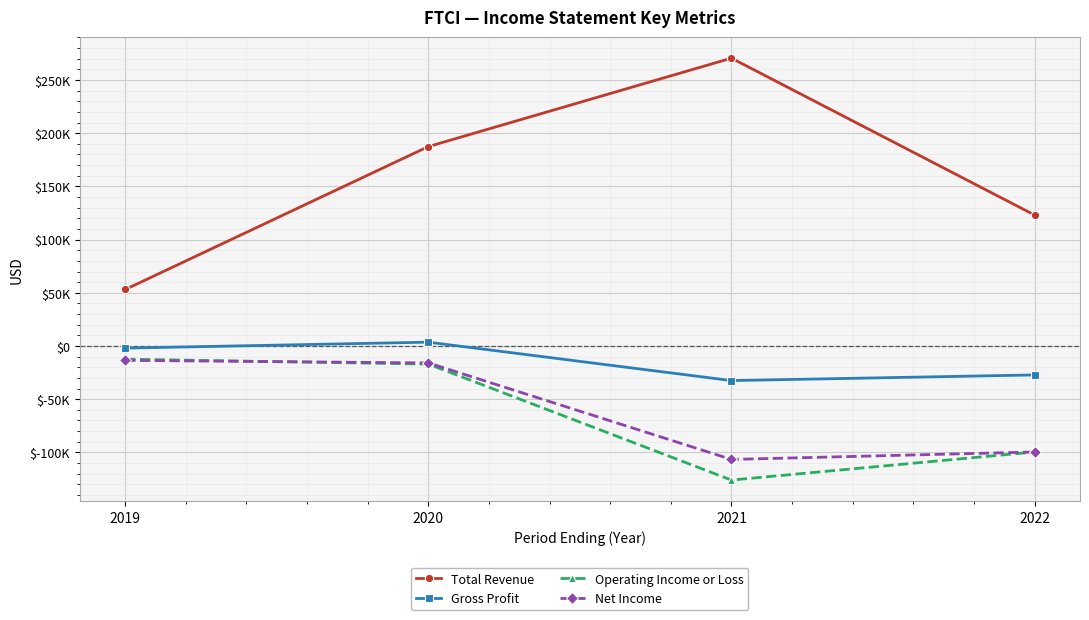

Reading left to right, what are all the values shown in this chart?

Total Revenue: 53100	187400	270500	123100
Gross Profit: -2000	3600	-32500	-27200
Operating Income or Loss: -12400	-17000	-126000	-99600
Net Income: -13500	-15900	-106600	-99600